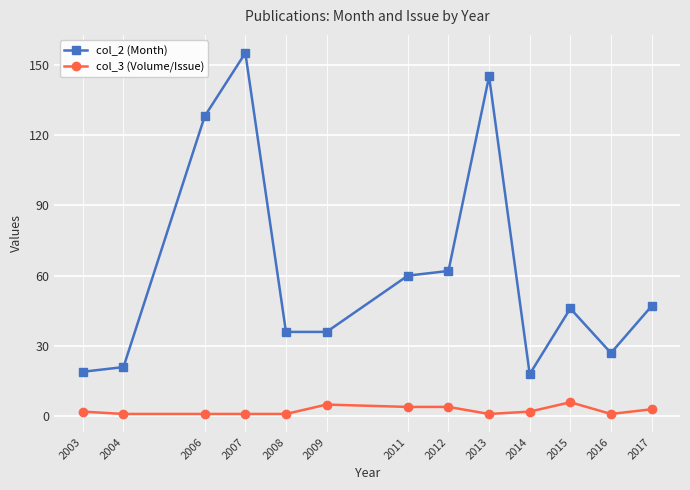

At how many categories does at least one series exceed 115?

3